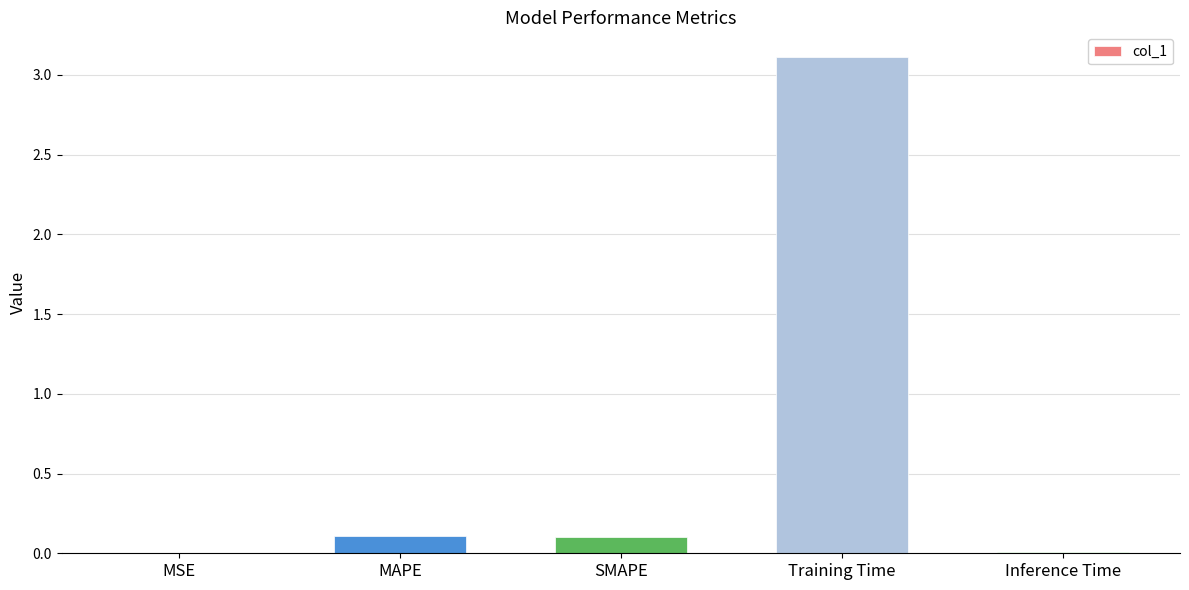

True or false: the data shows 0.1 at SMAPE.

True